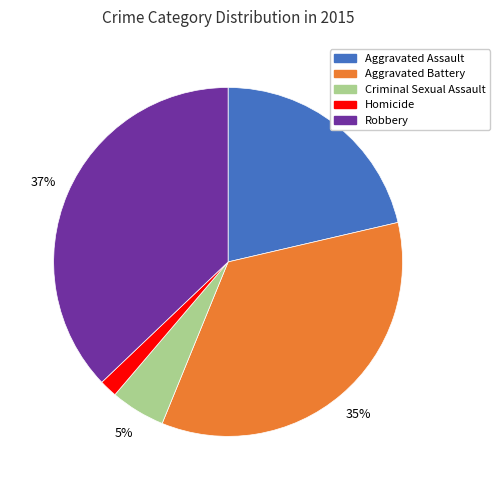

Combined, do Robbery and Homicide account for over 50%?

No